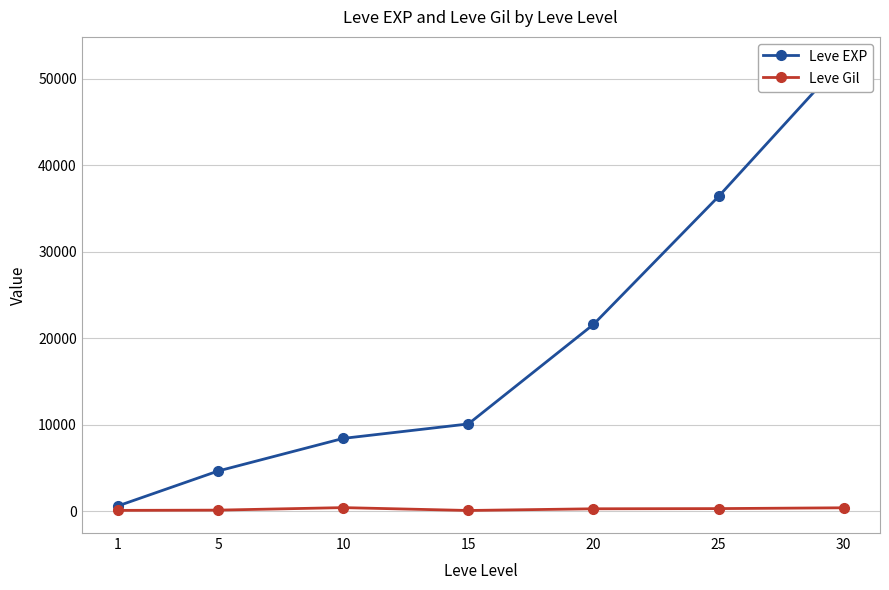

What is the smallest value displayed?

100